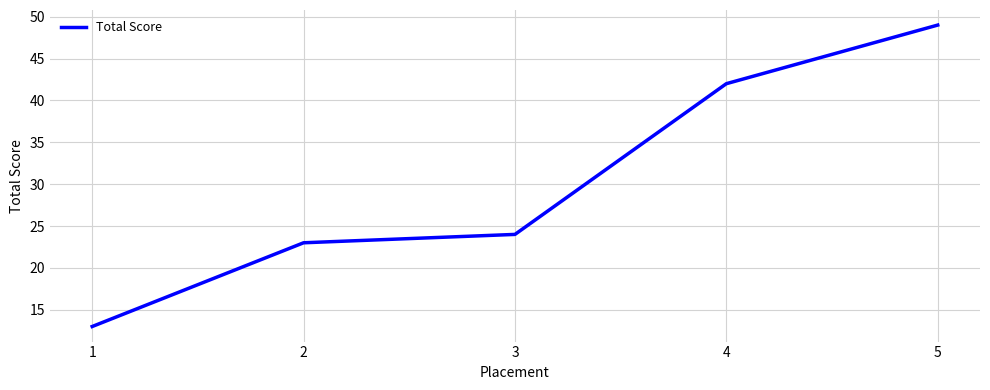

Rank the categories by value from lowest to highest.

1, 2, 3, 4, 5